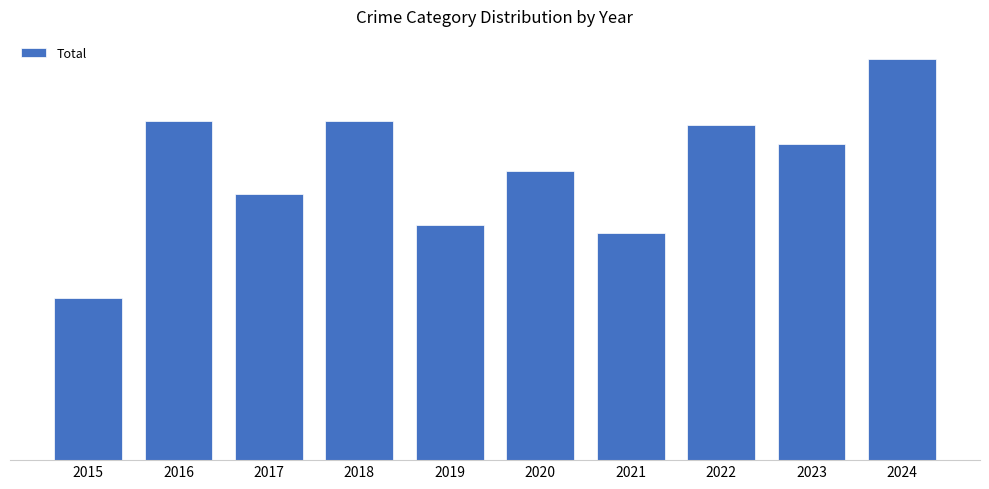

Does the chart contain any negative values?

No